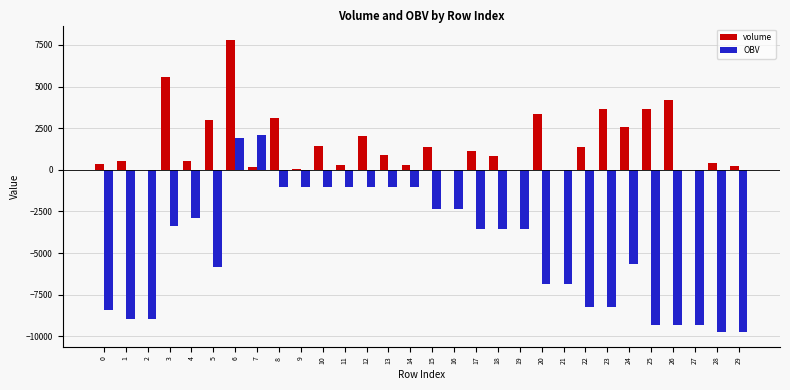

The OBV series shows -1010.7 at 12. True or false?

True